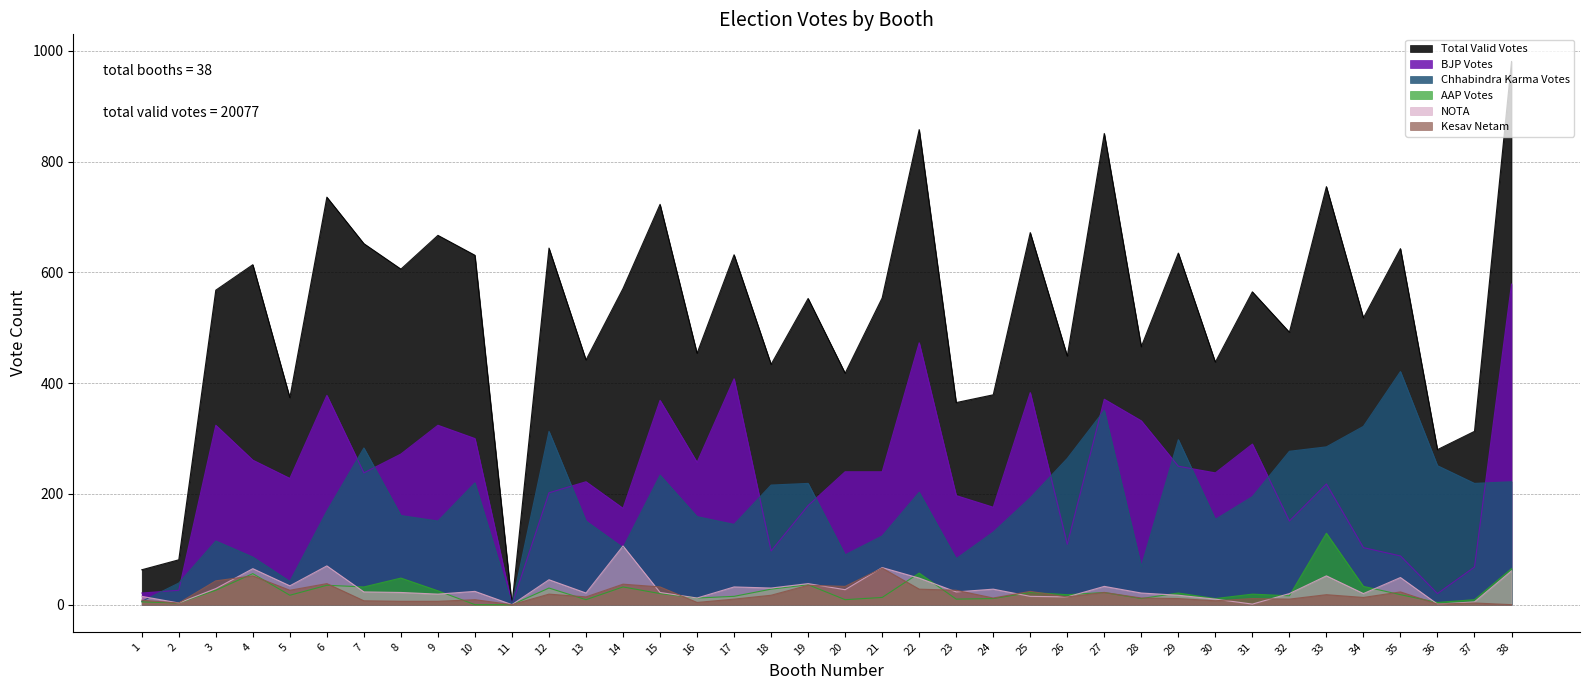

What are all the series names shown in the legend?

Total Valid Votes, BJP Votes, Chhabindra Karma Votes, AAP Votes, NOTA, Kesav Netam